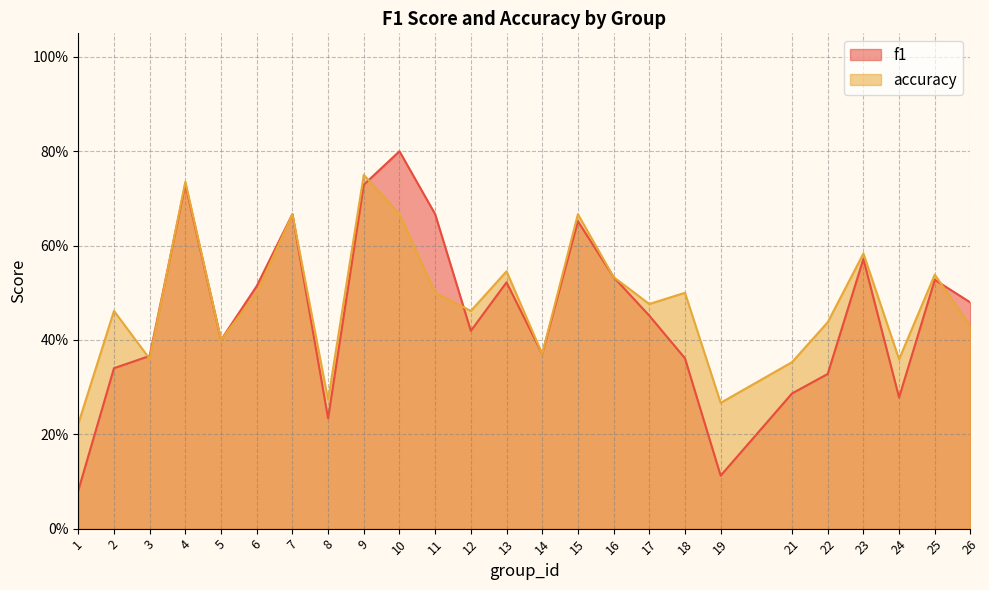

What is the highest value of the accuracy series?

0.8